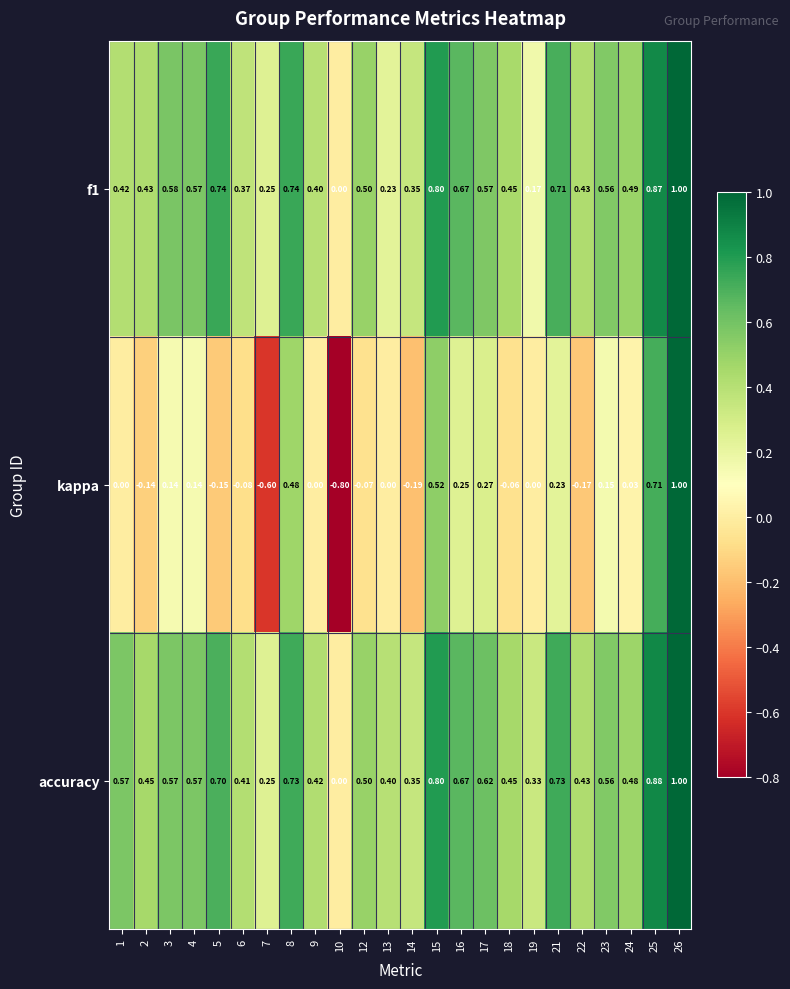

Which series has the largest range (max minus min)?

kappa